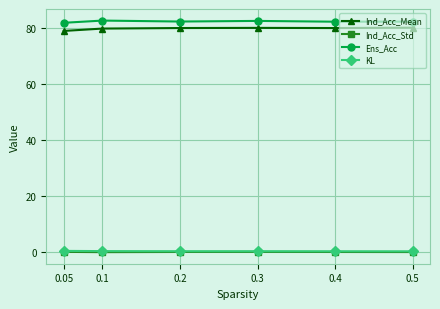

How many KL values are between 0 and 1?

6